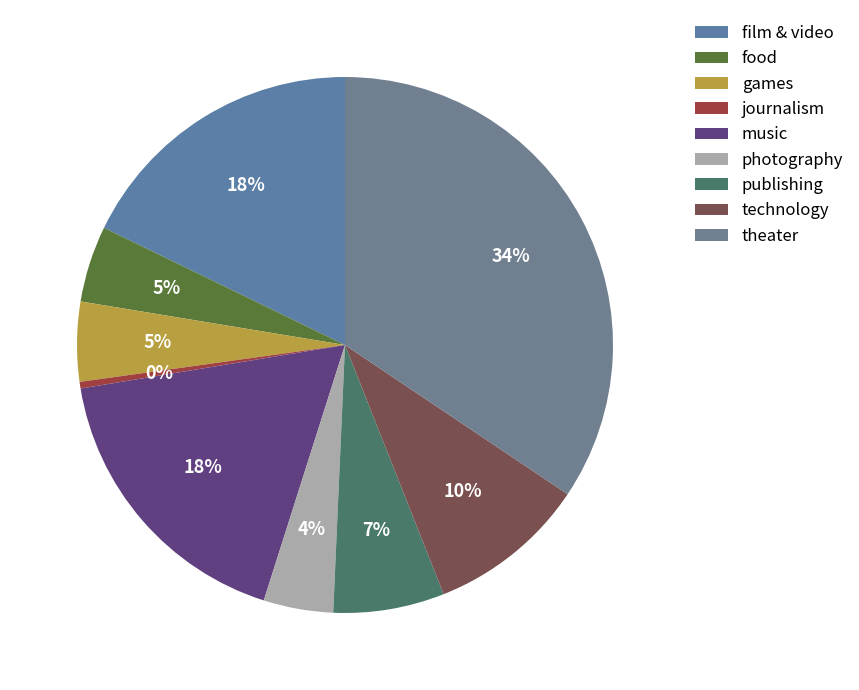

What percentage is the games slice, to the nearest percent?

5%